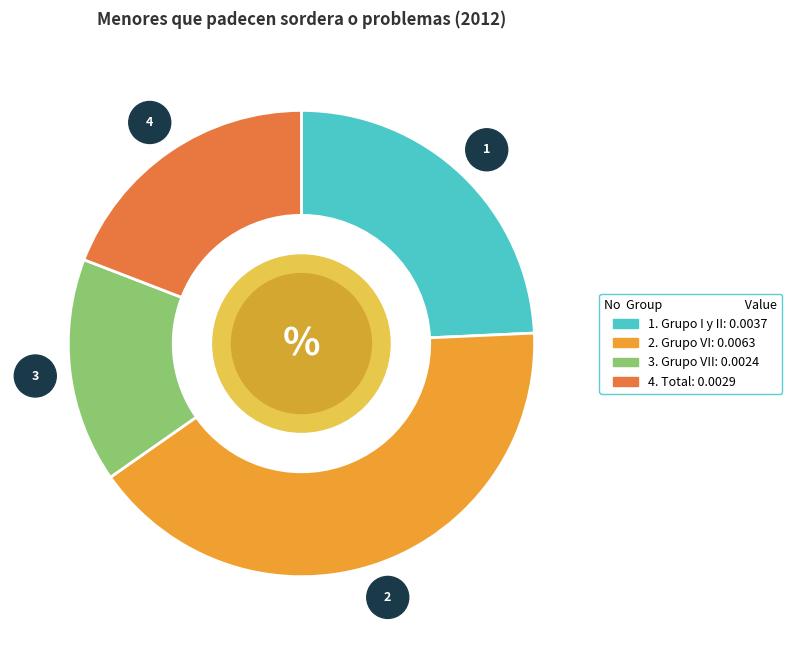

Is there any slice that represents more than half of the pie?

No